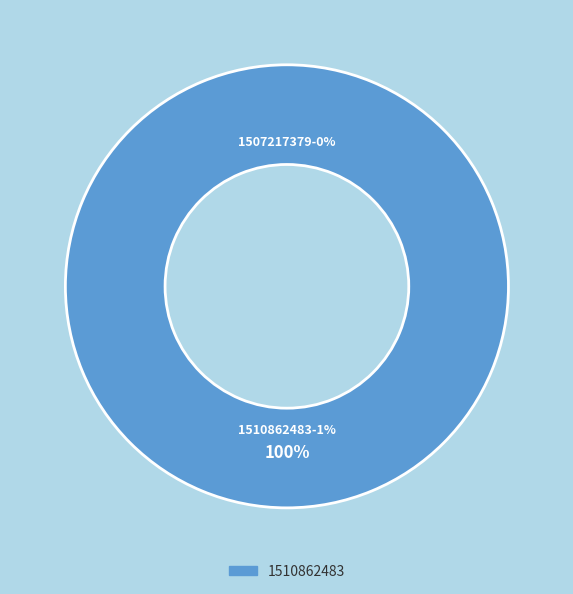

What is the total percentage of 1507217379 and 1510862483?

100.0%